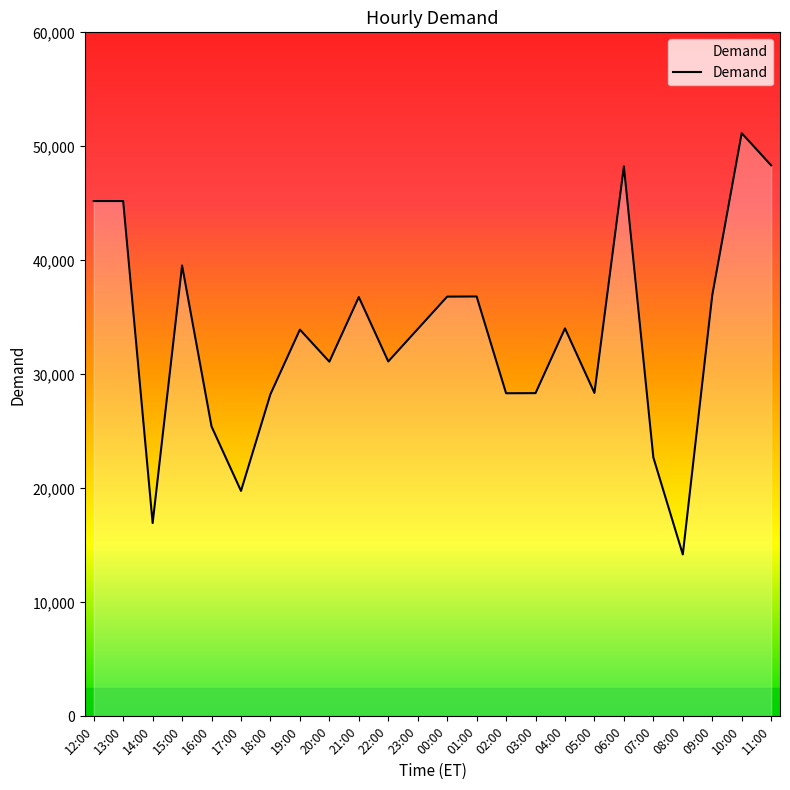

What is the average value?

33399